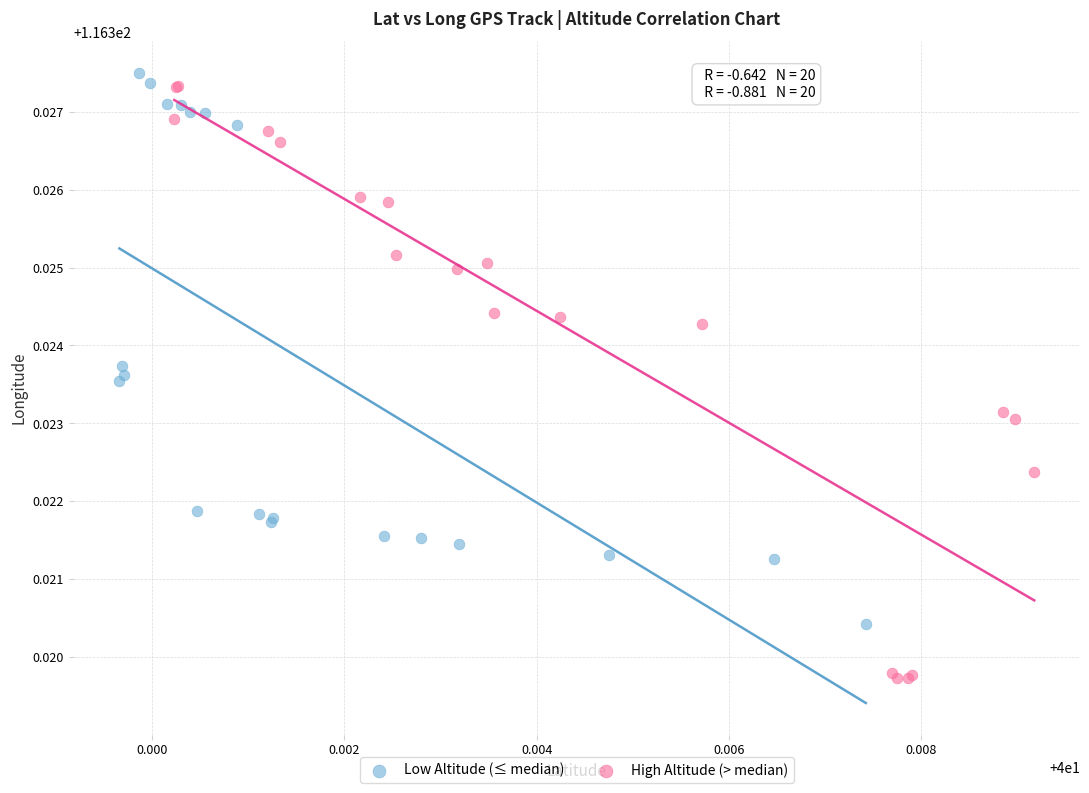

Which series contains the lowest Y value?

High Altitude (> median)